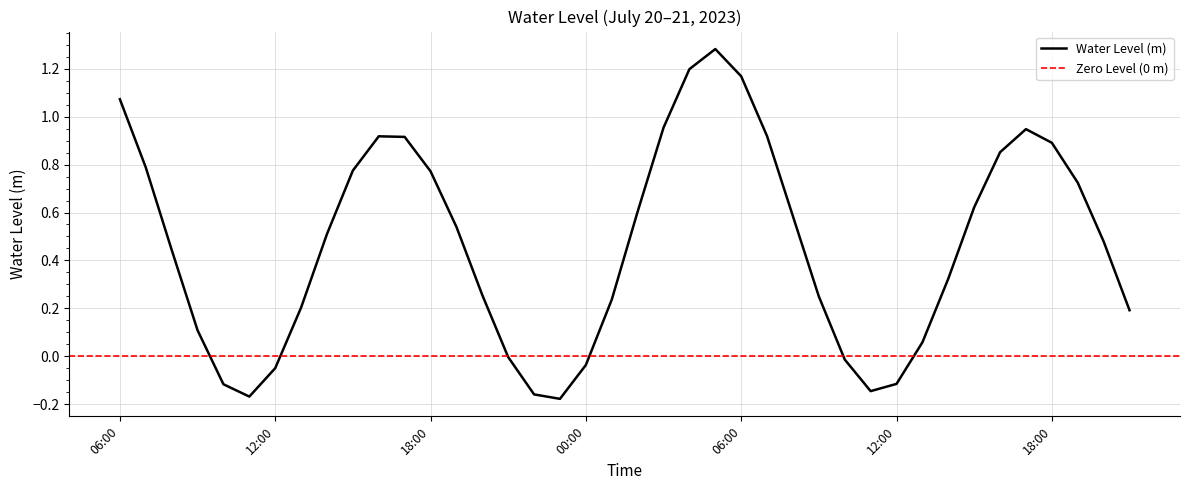

How many values exceed 0?

30